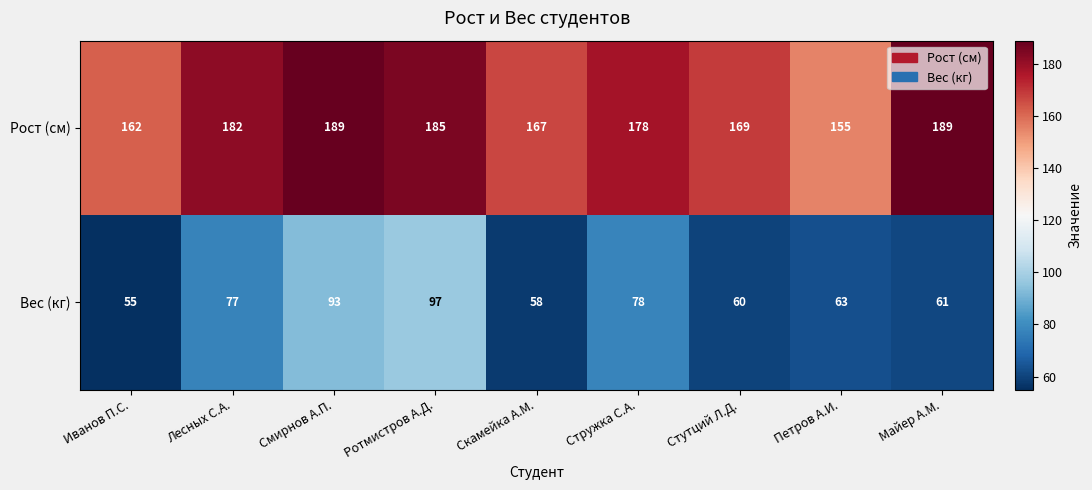

Count the number of categories in the chart.

9